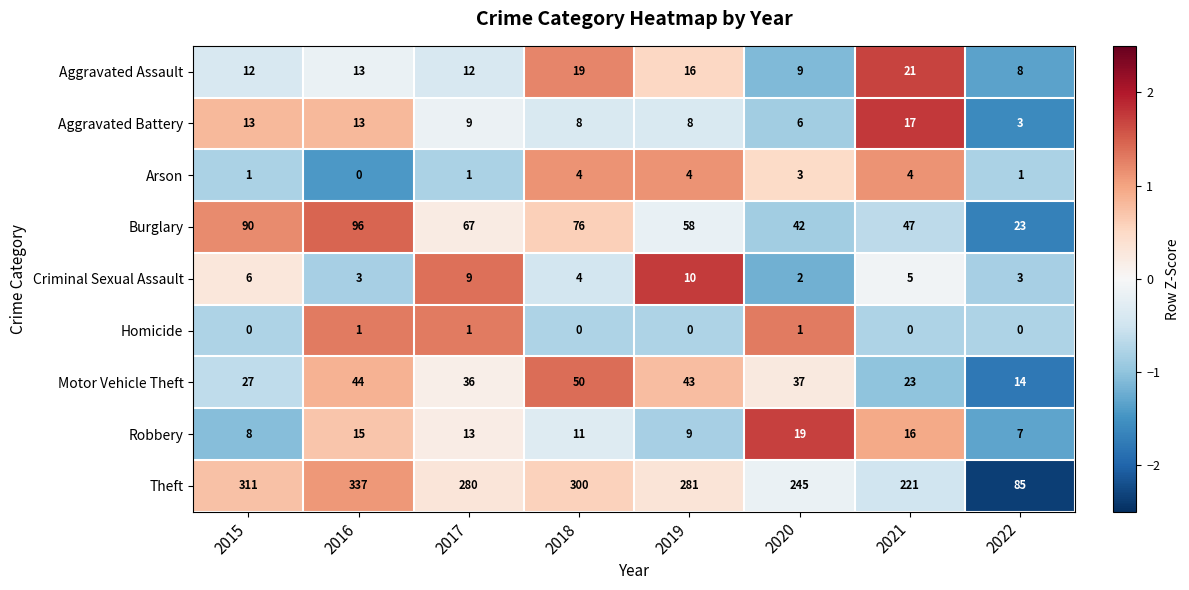

What is the greatest value displayed?

337